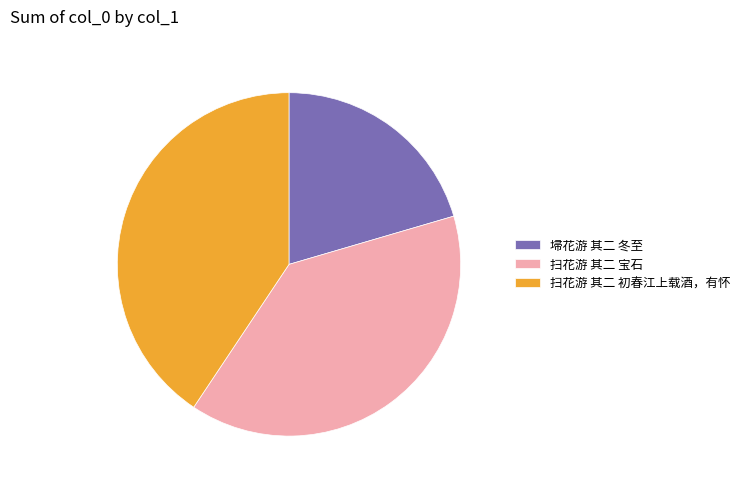

Is there a majority slice in this chart?

No